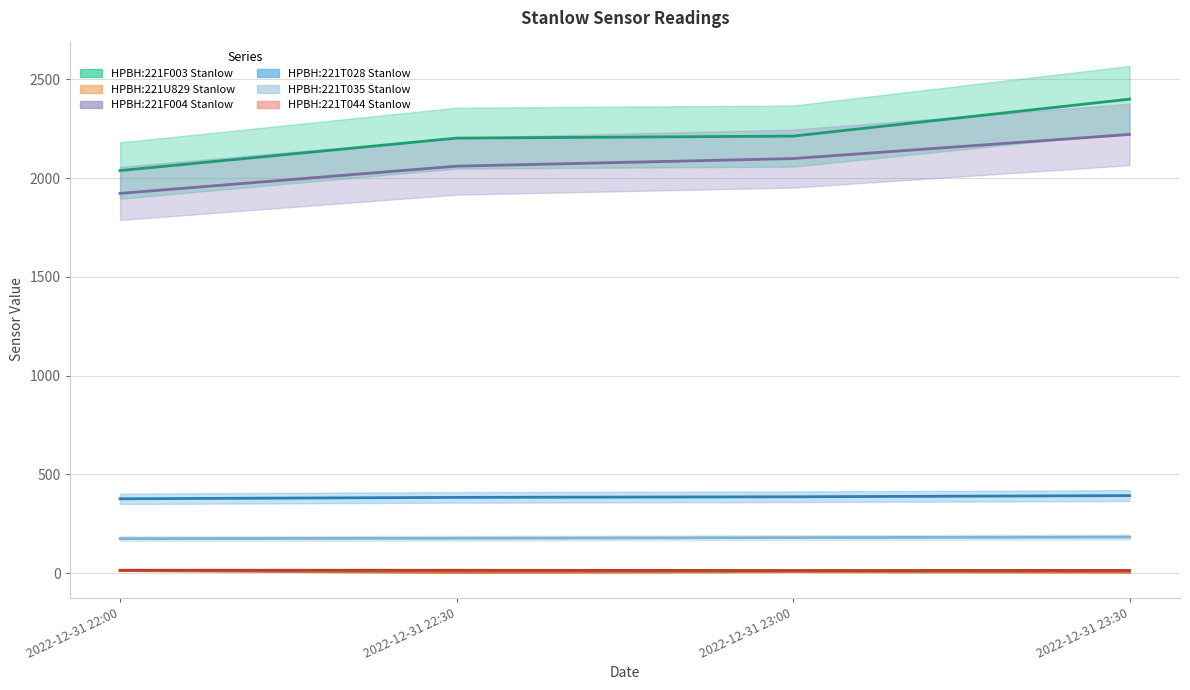

At which label is HPBH:221F004 Stanlow closest to 2071?

2022-12-31 22:30